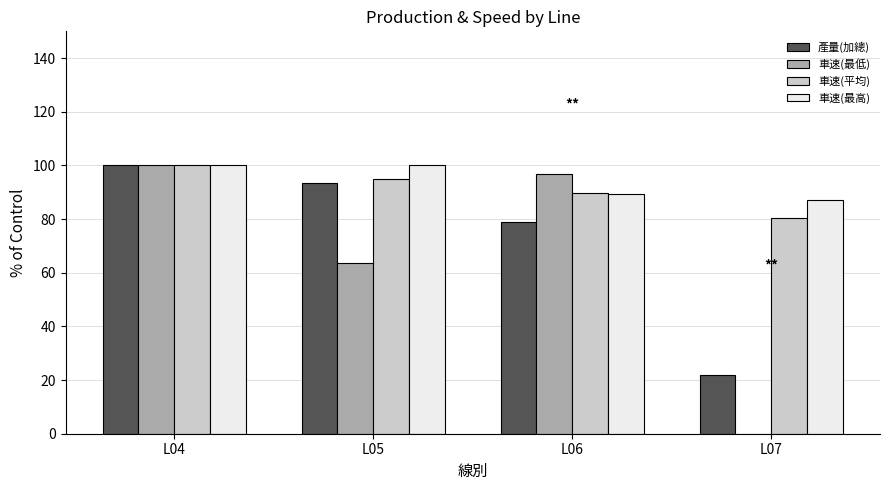

Reading right to left, transcribe all the data shown in this chart.

產量(加總): L07=22.0	L06=79.0	L05=93.3	L04=100.0
車速(最低): L07=0.0	L06=96.8	L05=63.6	L04=100.0
車速(平均): L07=80.3	L06=89.6	L05=94.8	L04=100.0
車速(最高): L07=87.1	L06=89.3	L05=100.0	L04=100.0